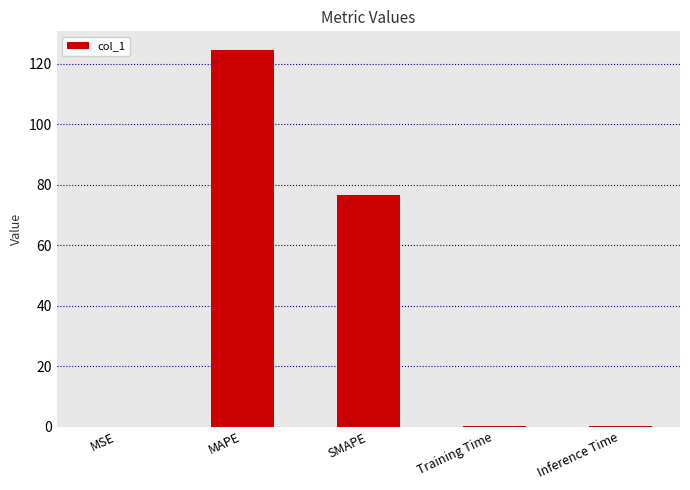

Are the bars horizontal?

No